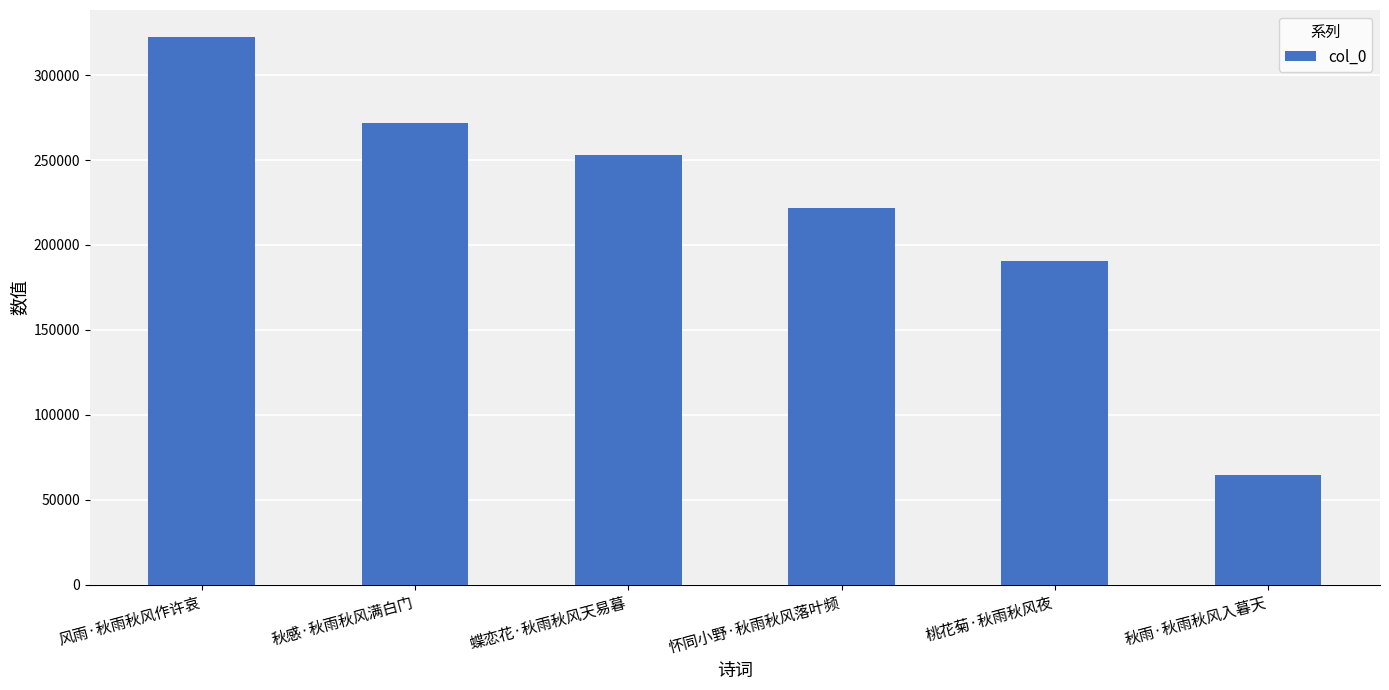

Read the value at 怀同小野·秋雨秋风落叶频.

221841